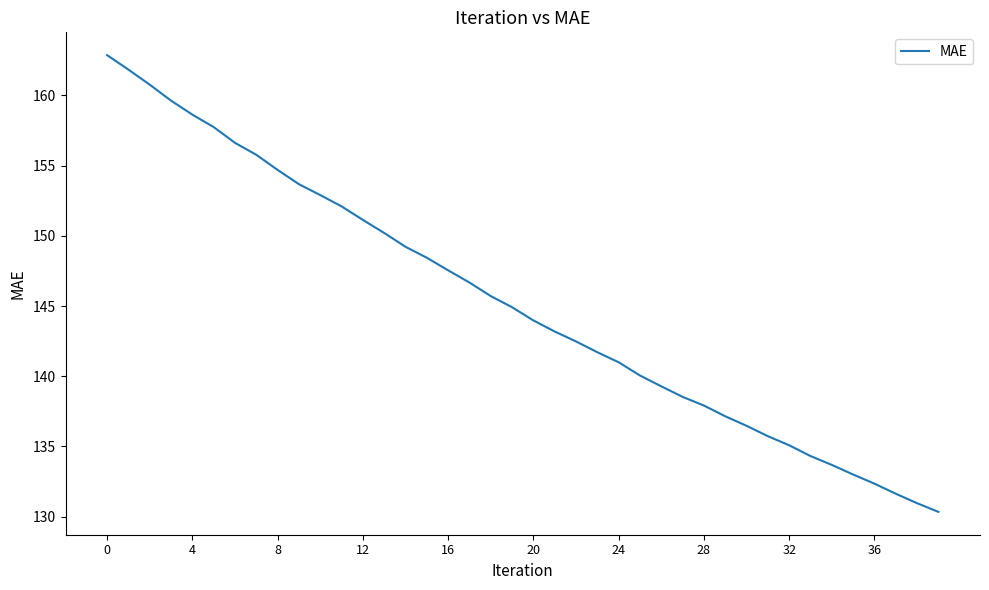

What is the minimum value shown in the chart?

130.3